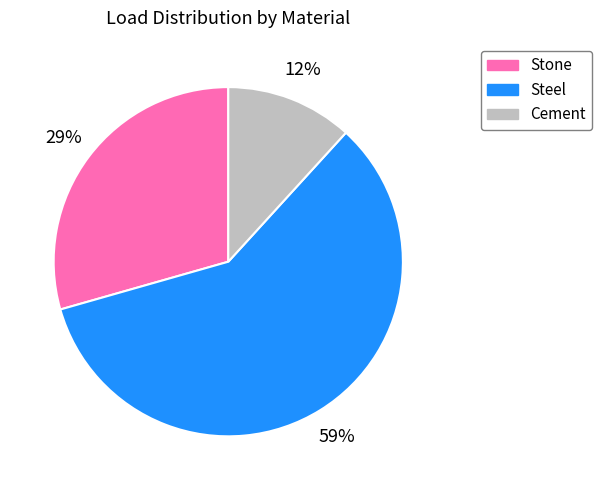

To the nearest percent, what portion does Stone represent?

29%